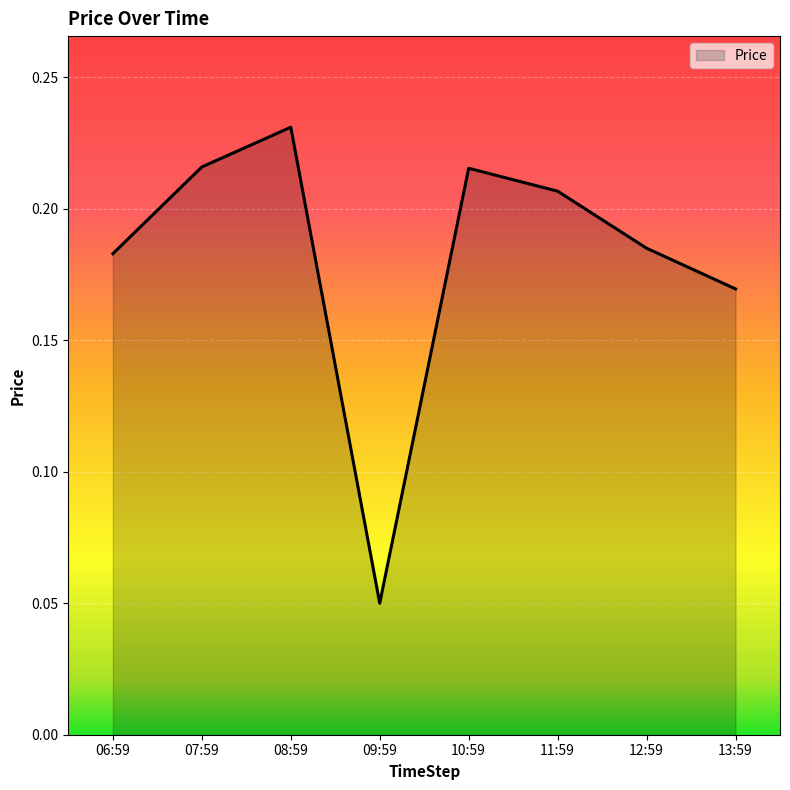

At which label is the value closest to 0?

09:59